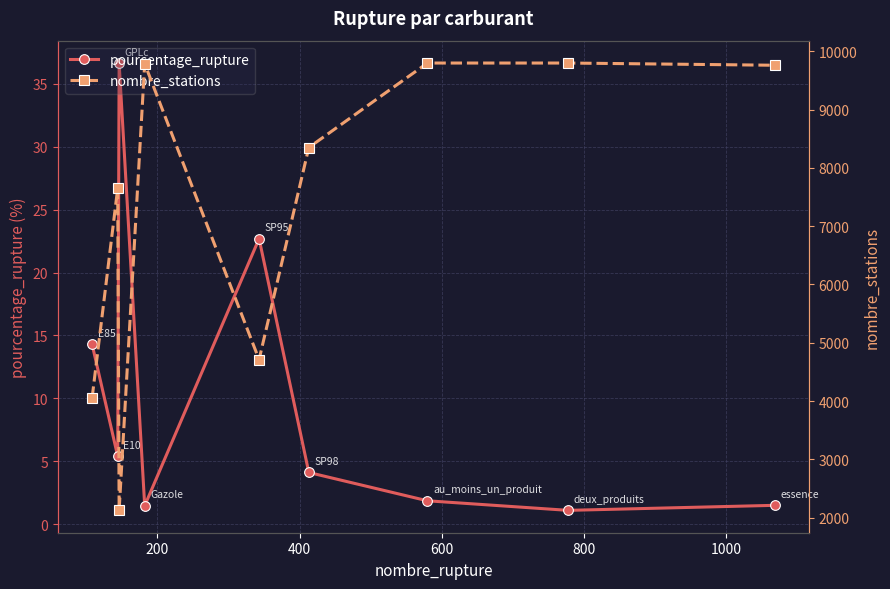

How many lines are shown in the chart?

2